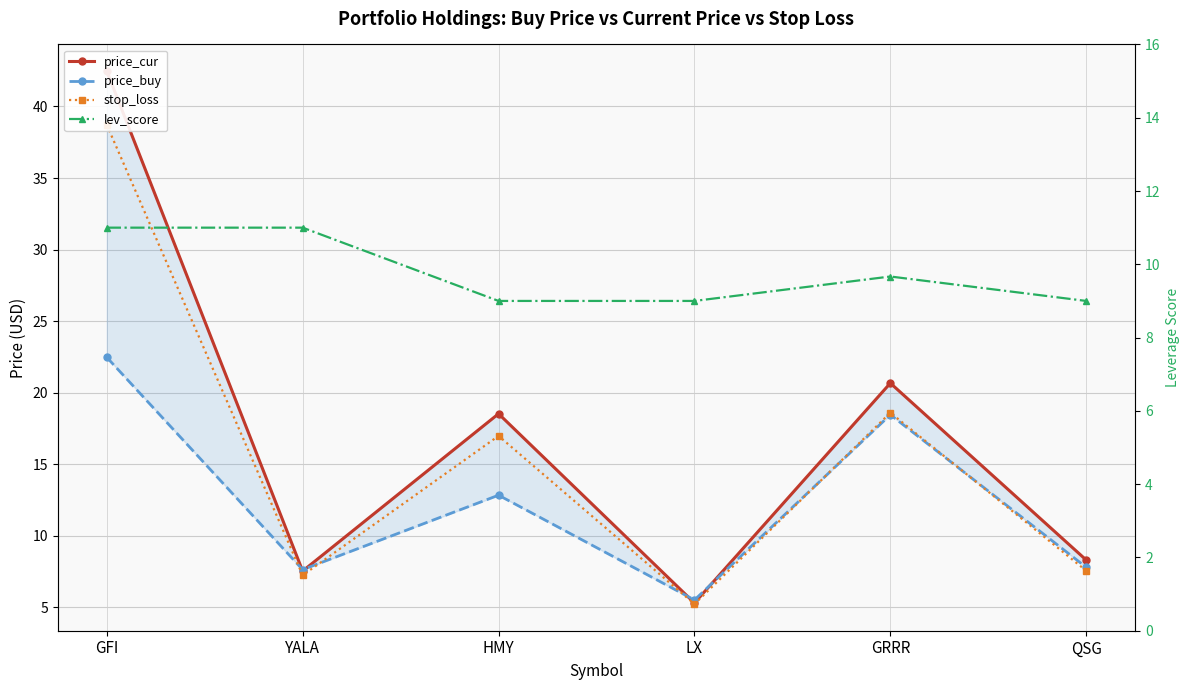

Rank the series by their average value, from highest to lowest.

price_cur, stop_loss, price_buy, lev_score